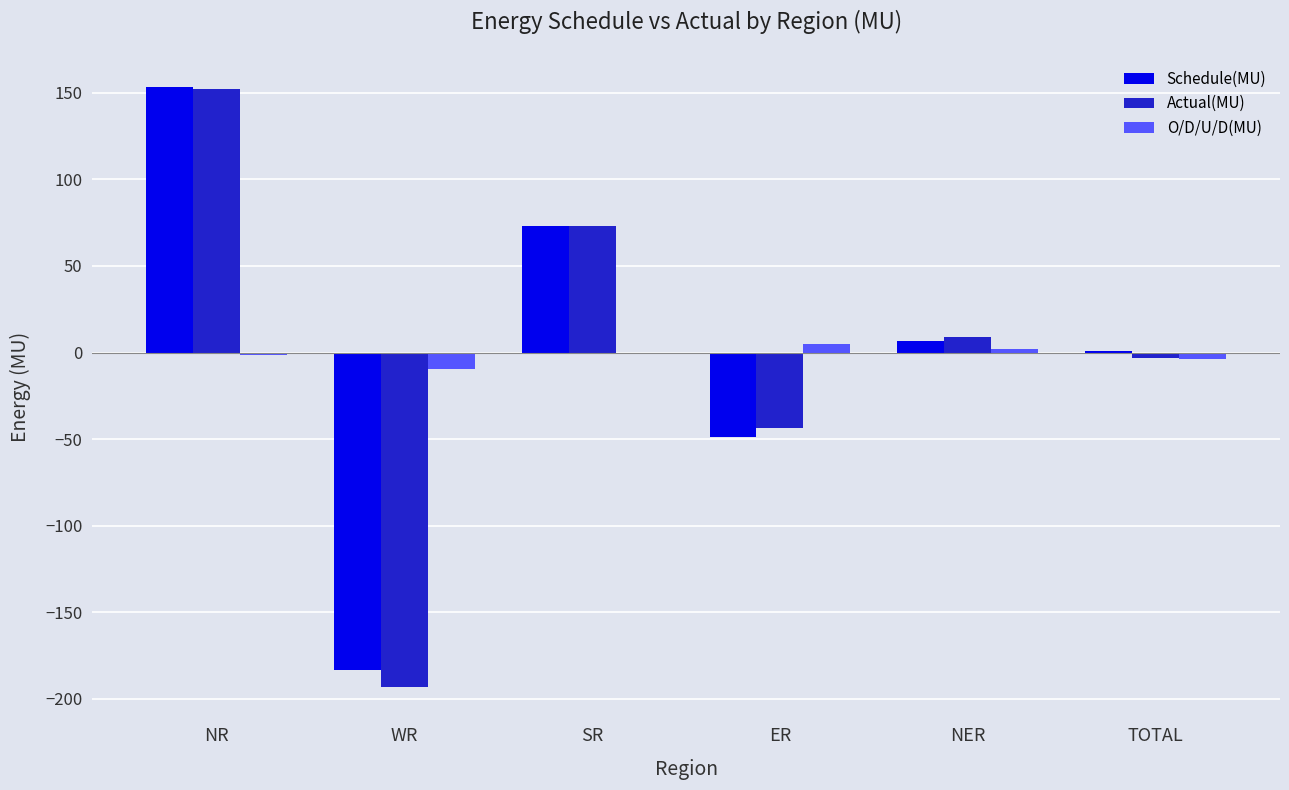

True or false: Actual(MU) has a value of -26.6 at ER.

False